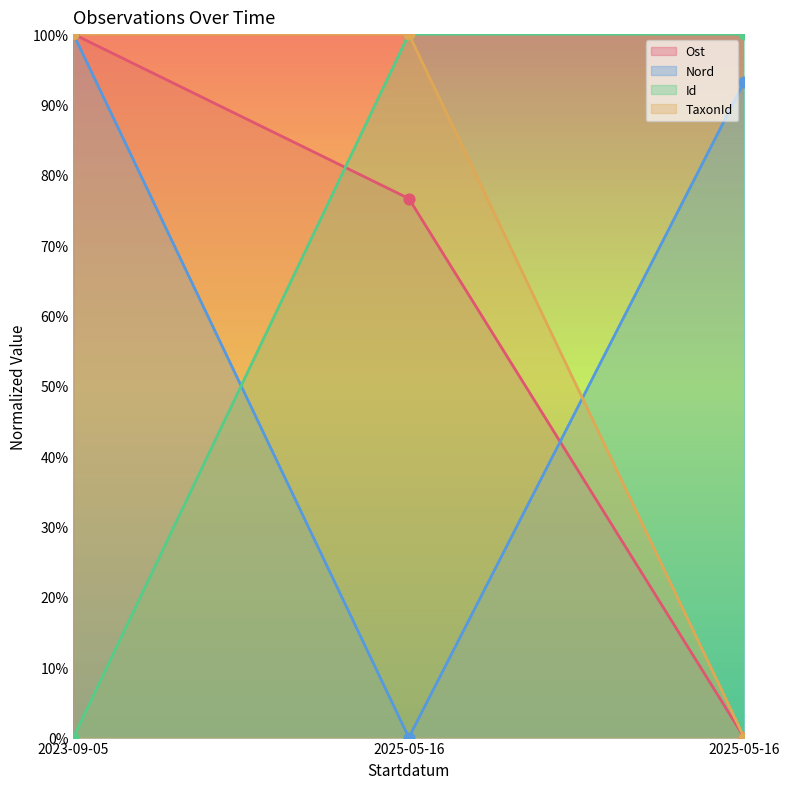

At which category is the sum across all series the highest?

2023-09-05